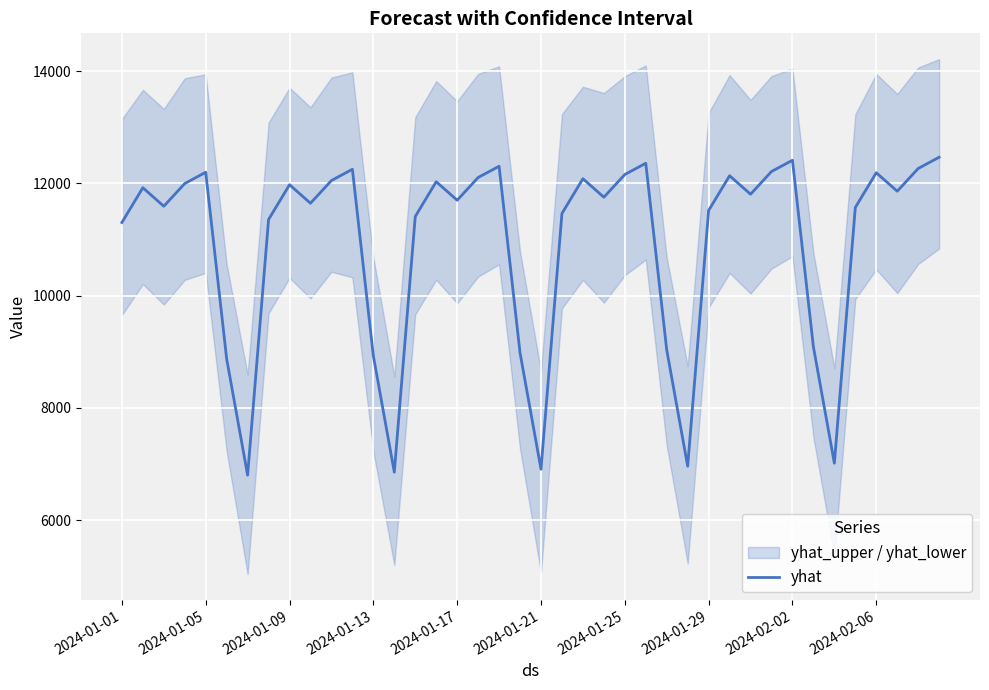

What is the difference between the maximum and second lowest values?

5611.3